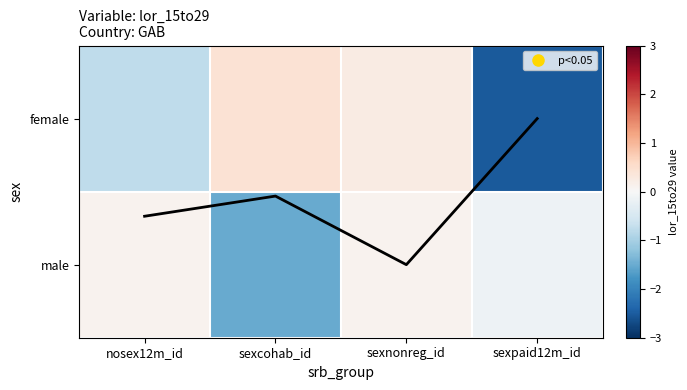

What is the average value of the female series?

-0.7